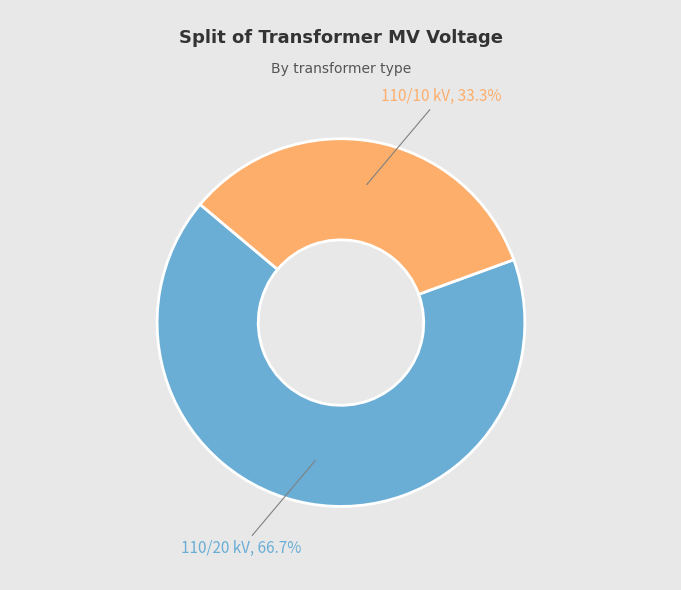

Is there a majority slice in this chart?

Yes